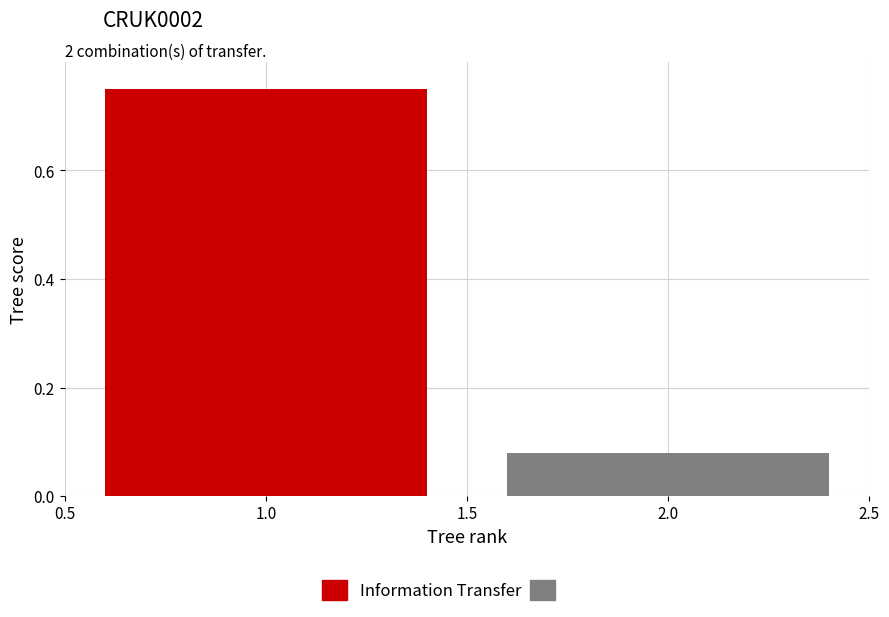

The value of red at 1 is 1.0. True or false?

False